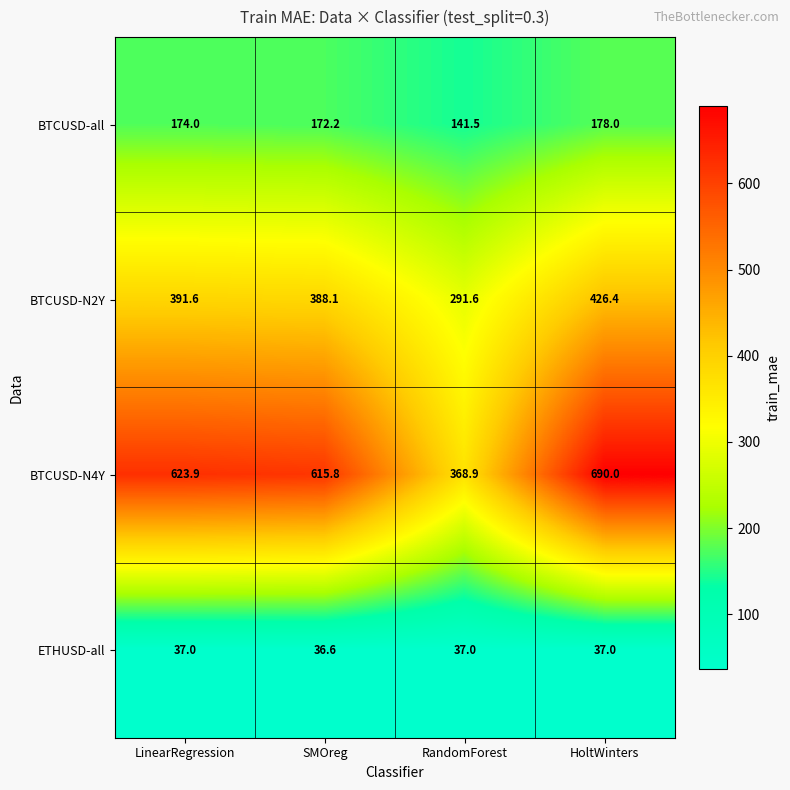

The BTCUSD-N4Y series shows 224.6 at HoltWinters. True or false?

False